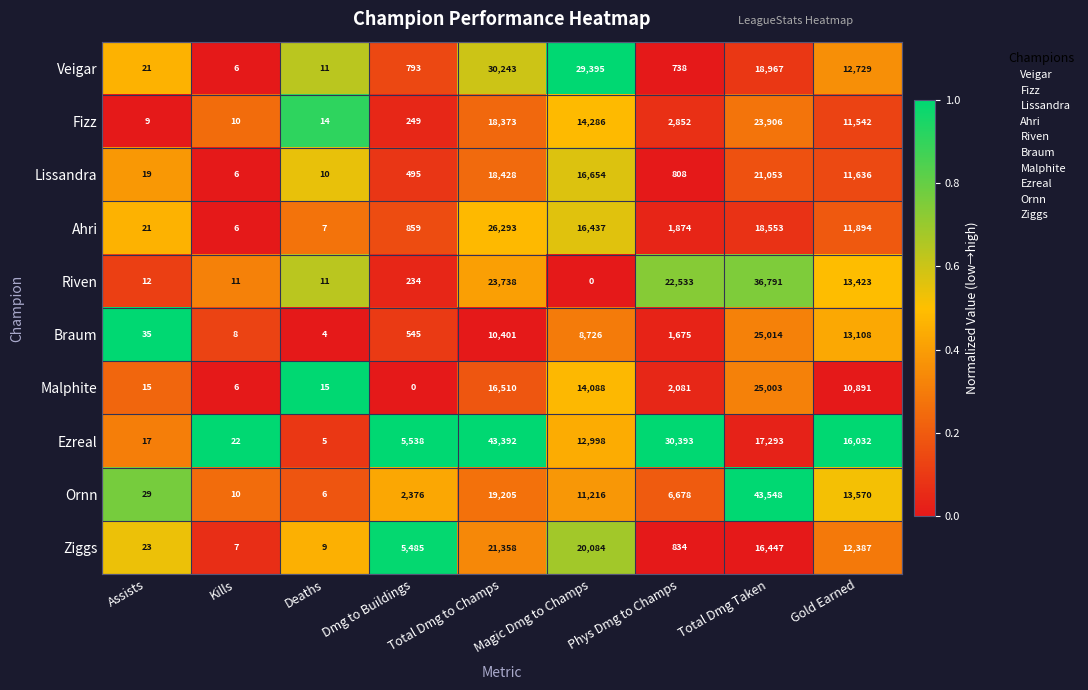

Rank the series by their maximum value, from highest to lowest.

Ornn, Ezreal, Riven, Veigar, Ahri, Braum, Malphite, Fizz, Ziggs, Lissandra